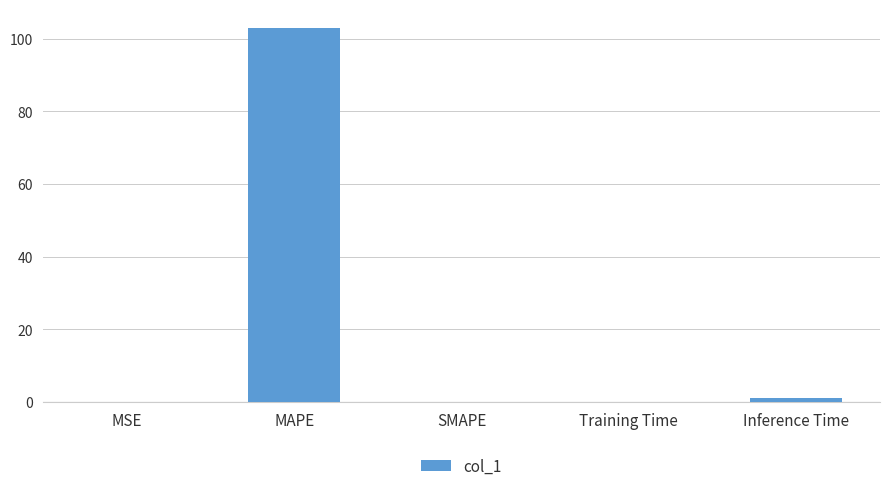

What is the change in value from MAPE to SMAPE?

-102.9